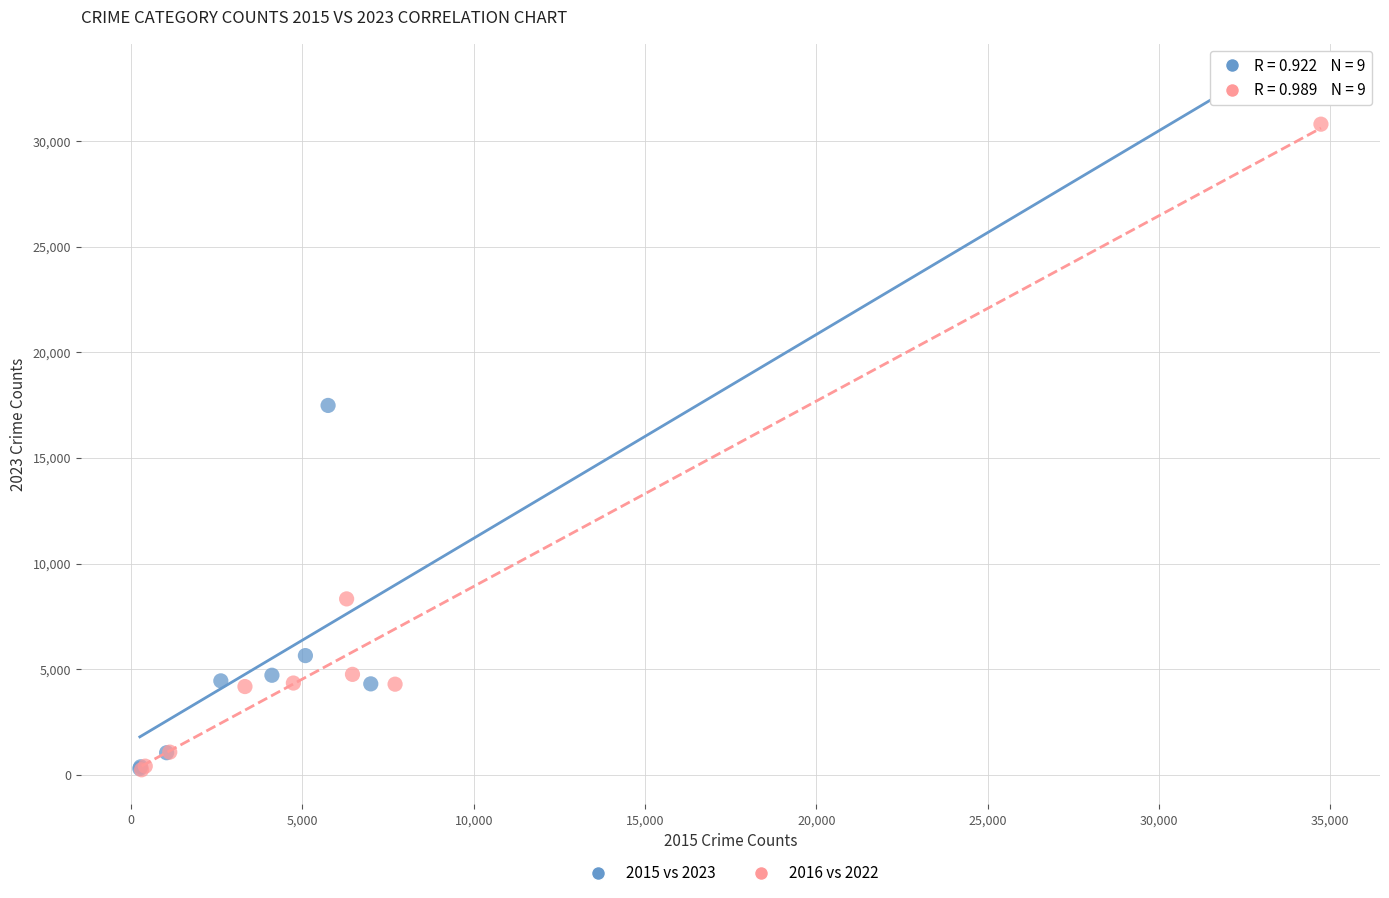

What are all the series names shown in the legend?

2015 vs 2023, 2016 vs 2022